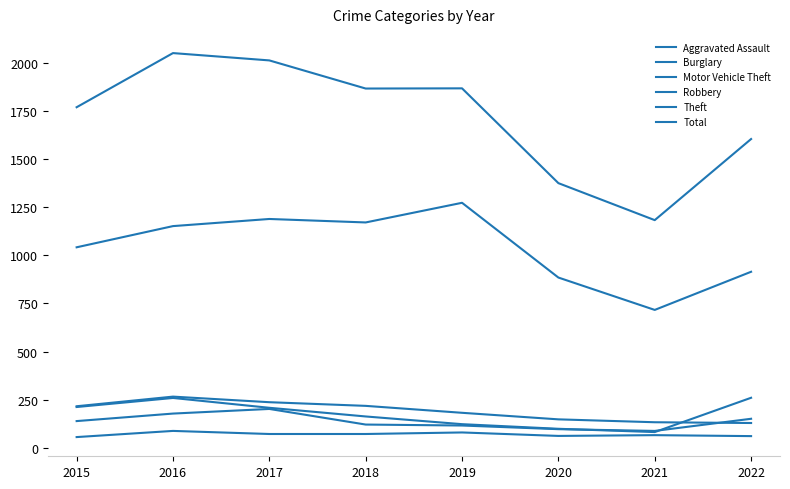

The value of Robbery at 2016 is 178. True or false?

True